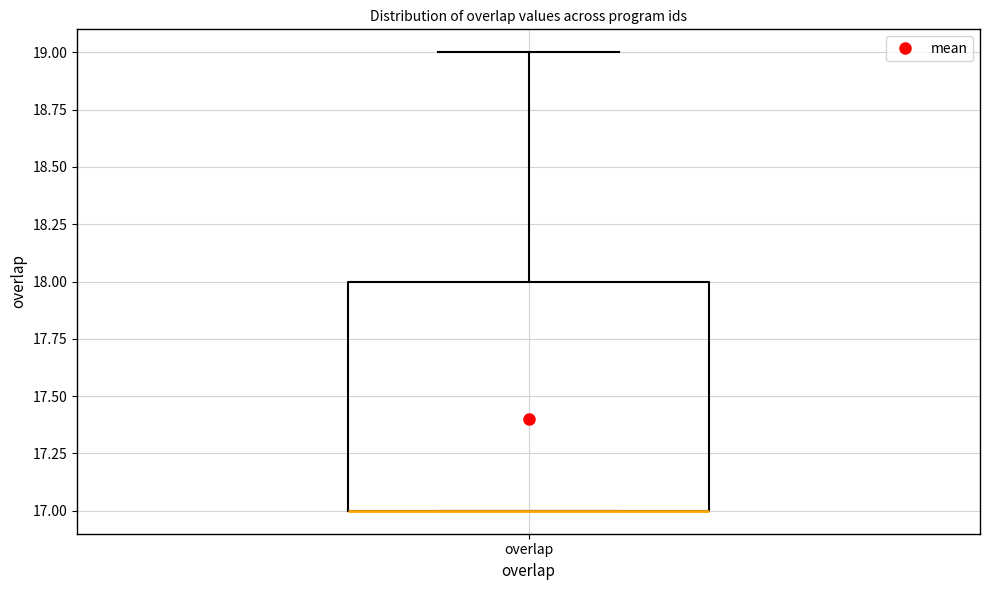

Transcribe this box plot: give where the median line is, the range the box spans, and where the two whiskers end, as read against the y-axis. The values are not printed on the chart, so give them approximately, as read against the axis.

median 17 (drawn on the box's lower edge), box 17 to 18, whiskers 17 to 19